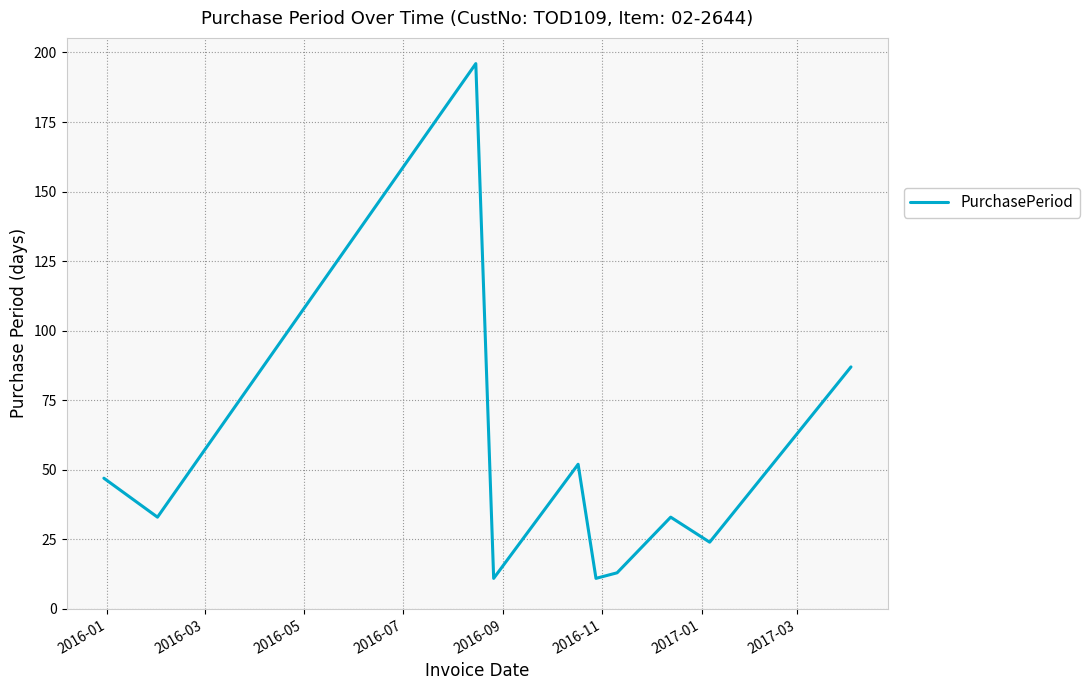

What is the smallest value displayed?

11